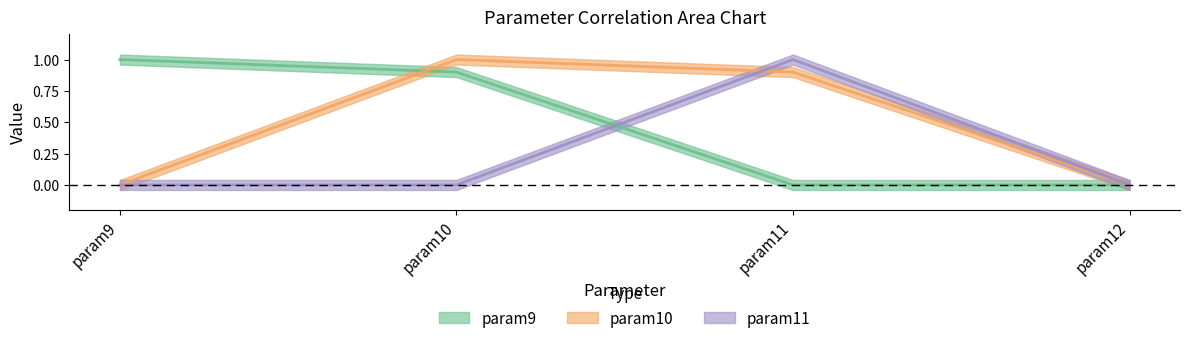

How many values in param9 are above zero?

2